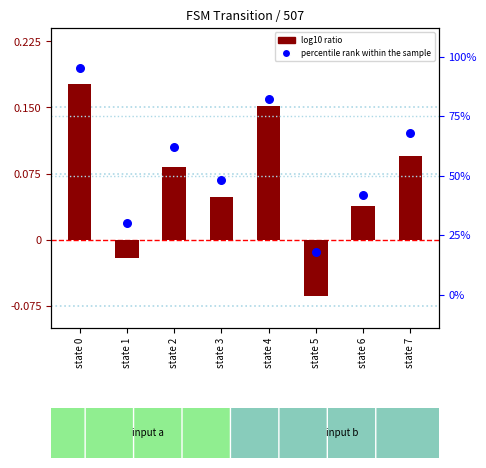

What are all the series names shown in the legend?

log10 ratio, percentile rank within the sample